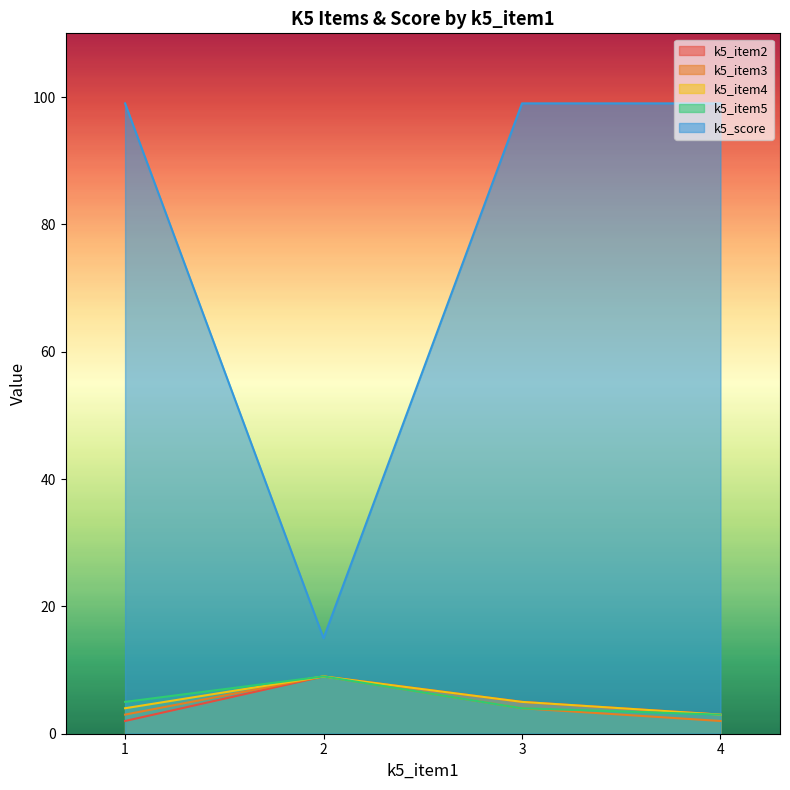

Which series changed the most between 3 and 4?

k5_item2